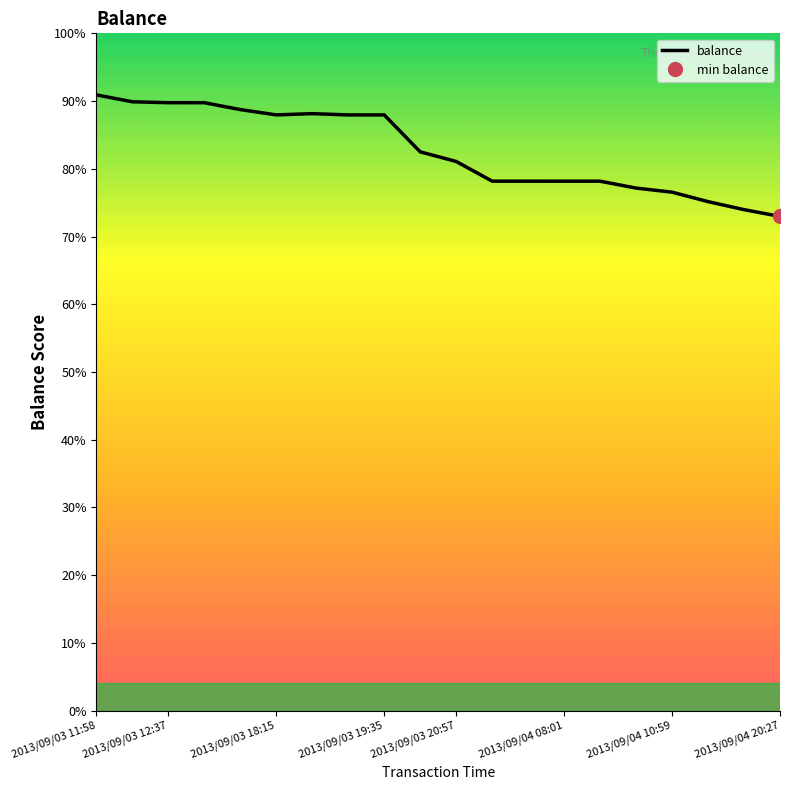

True or false: the data shows 135.3 at 2013/09/03 11:58.

False